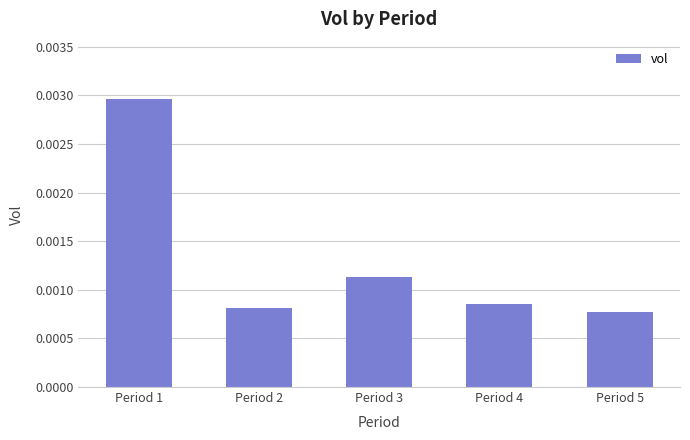

Between Period 5 and Period 1, which is larger?

Period 1